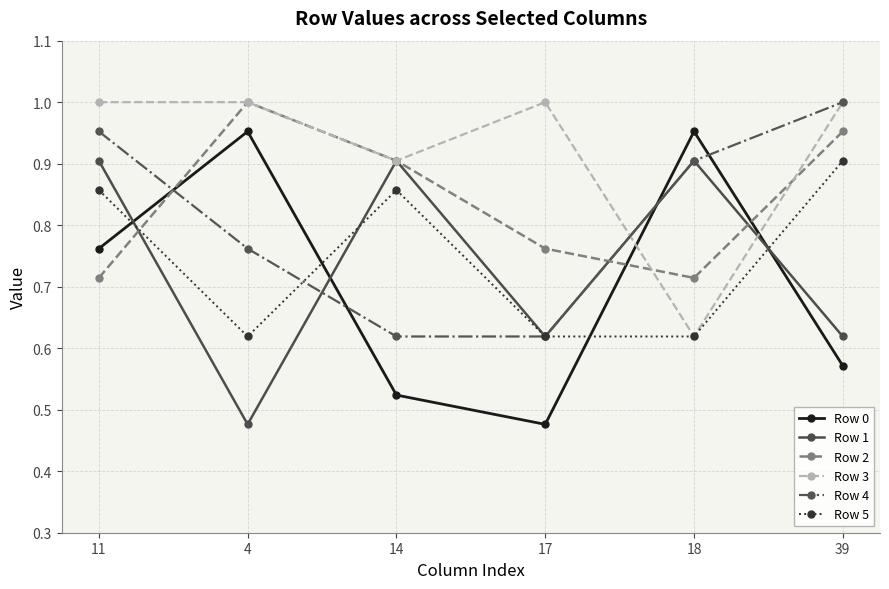

Which series changed the most between 17 and 18?

Row 0